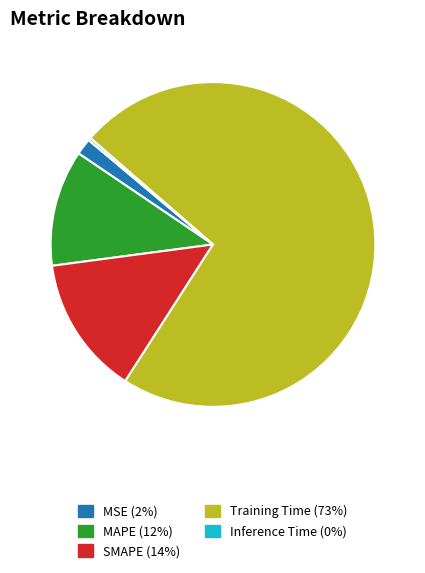

Which has a higher value, MAPE or Training Time?

Training Time